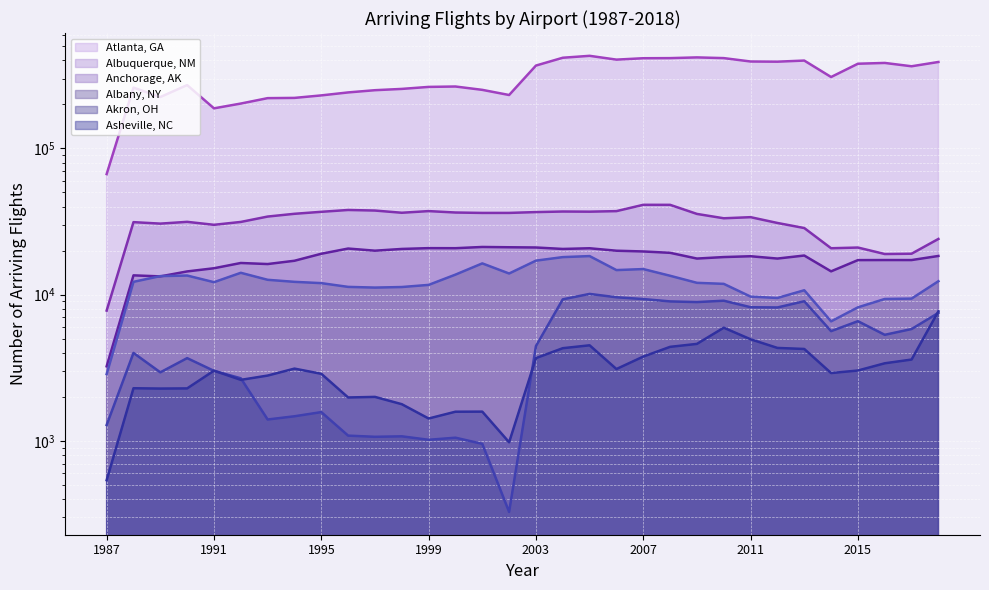

At 2014, list the series in order from largest to smallest.

Atlanta, GA, Albuquerque, NM, Anchorage, AK, Albany, NY, Akron, OH, Asheville, NC